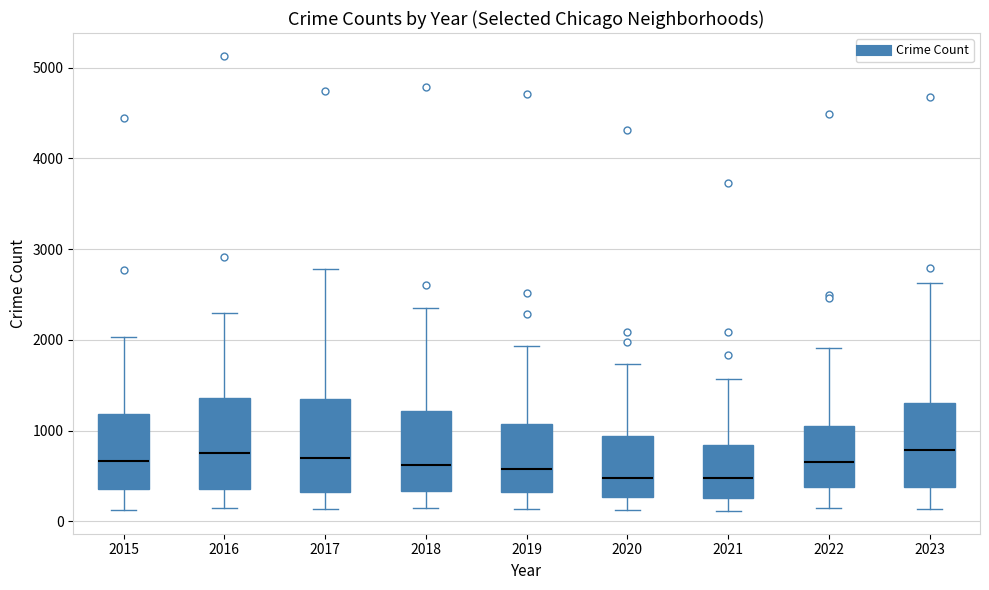

Where is the lower edge of the box at x = 2016 on the y-axis? The values are not printed on the chart, so give them approximately, as read against the axis.

400